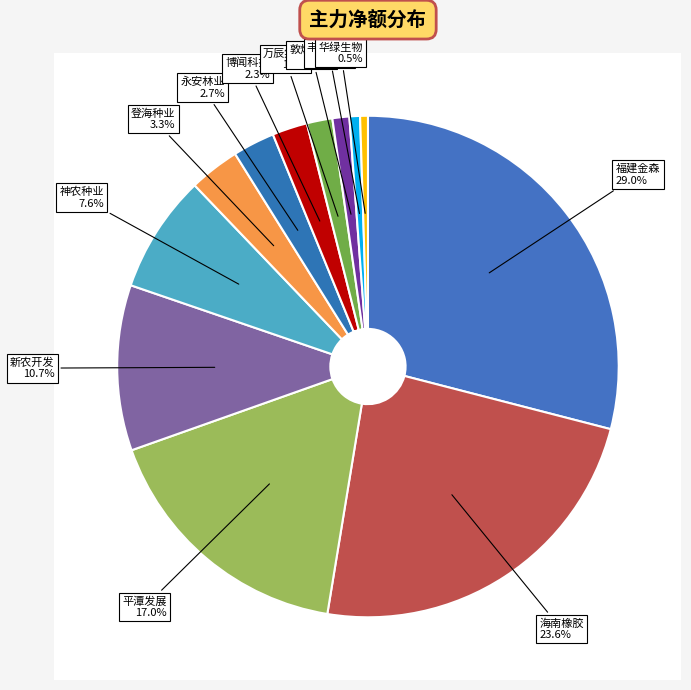

Is there a majority slice in this chart?

No